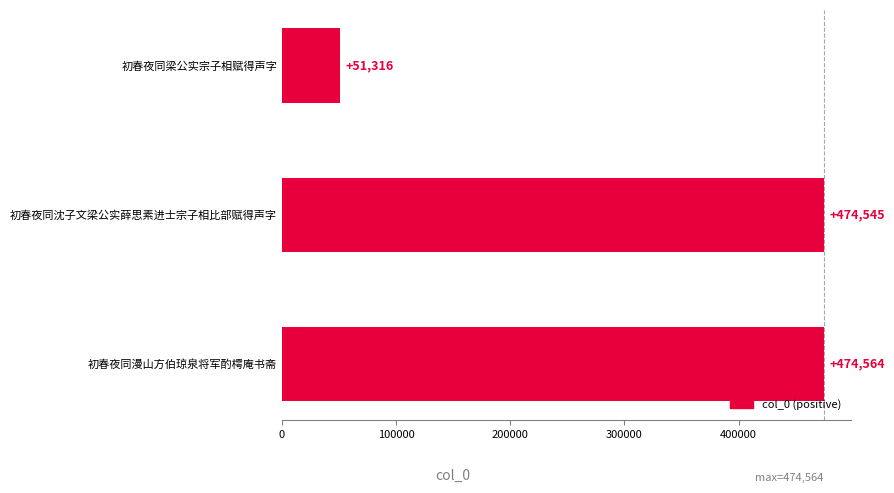

Rank the categories by value from lowest to highest.

初春夜同梁公实宗子相赋得声字, 初春夜同沈子文梁公实薛思素进士宗子相比部赋得声字, 初春夜同漫山方伯琼泉将军酌樗庵书斋